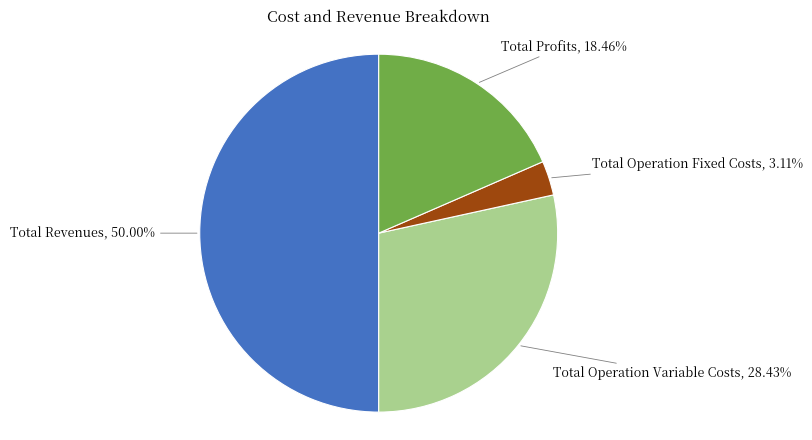

What percentage is the Total Revenues slice, to the nearest percent?

50%